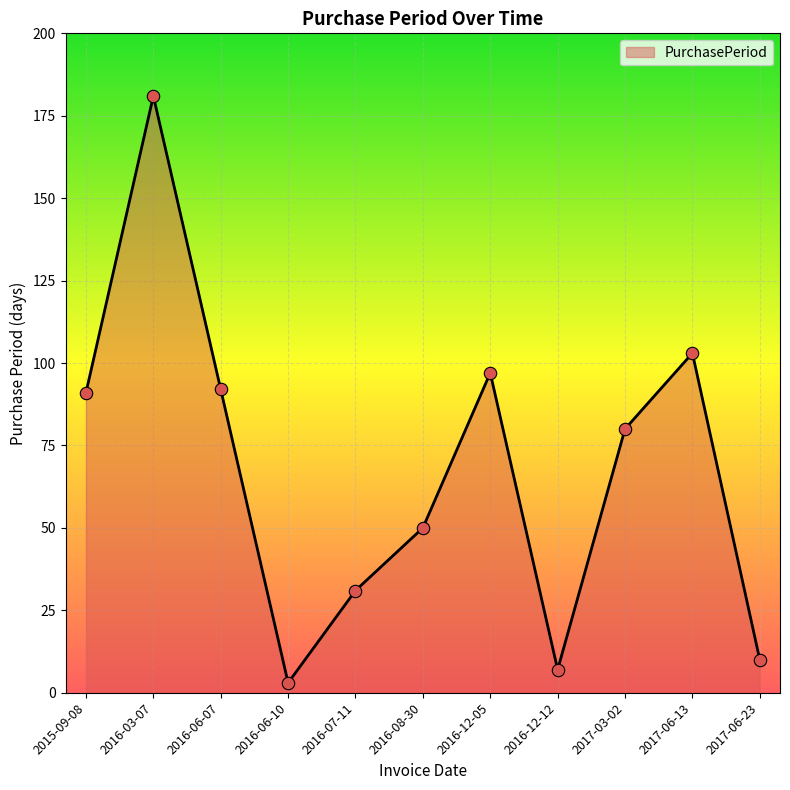

What is the change in value from 2016-03-07 to 2016-06-07?

-89